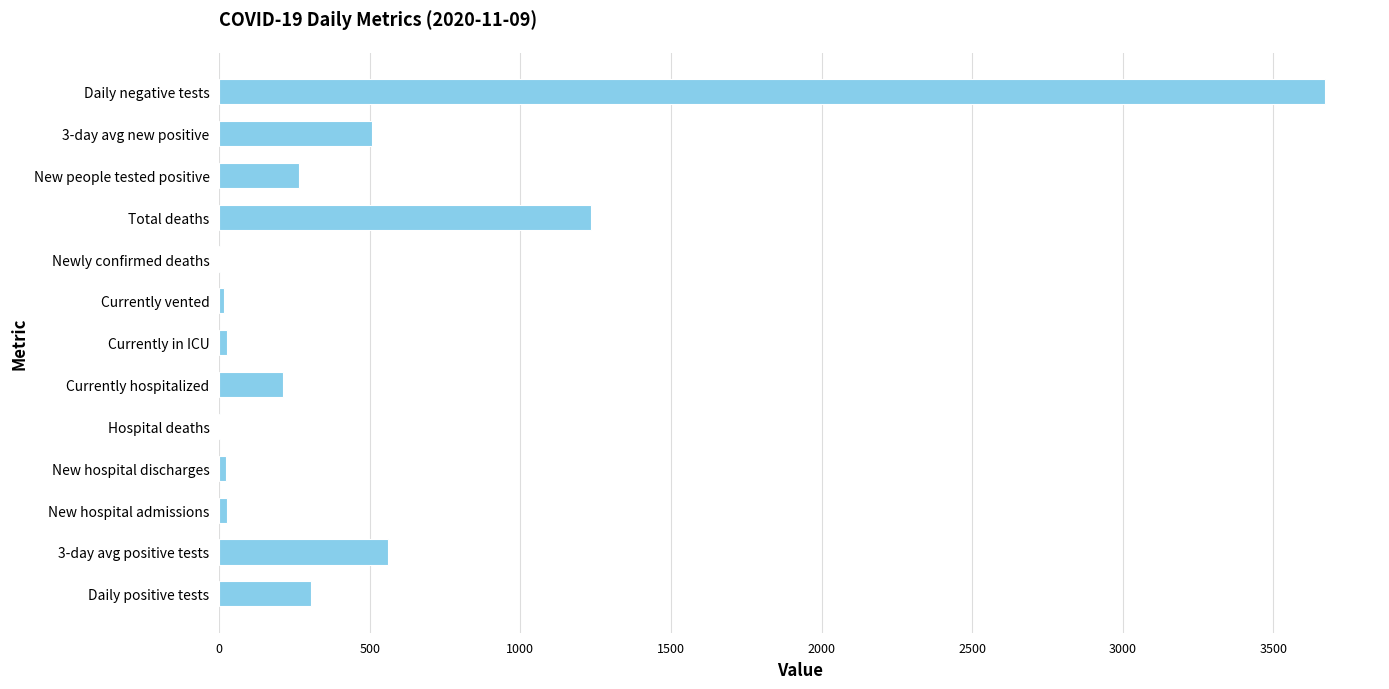

What is the sum of all values?

6849